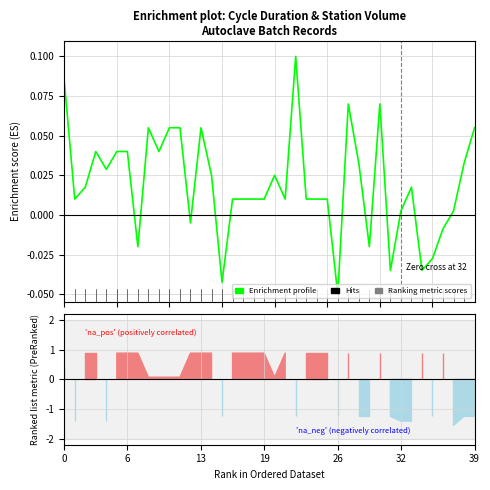

The chart shows a value of 0.0 at 32. True or false?

True